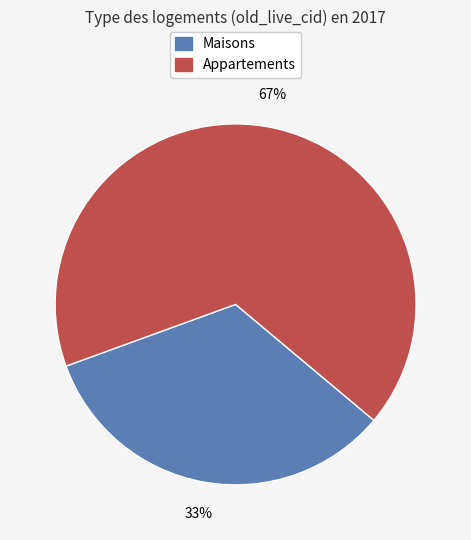

To the nearest percent, what is the average slice percentage?

50%